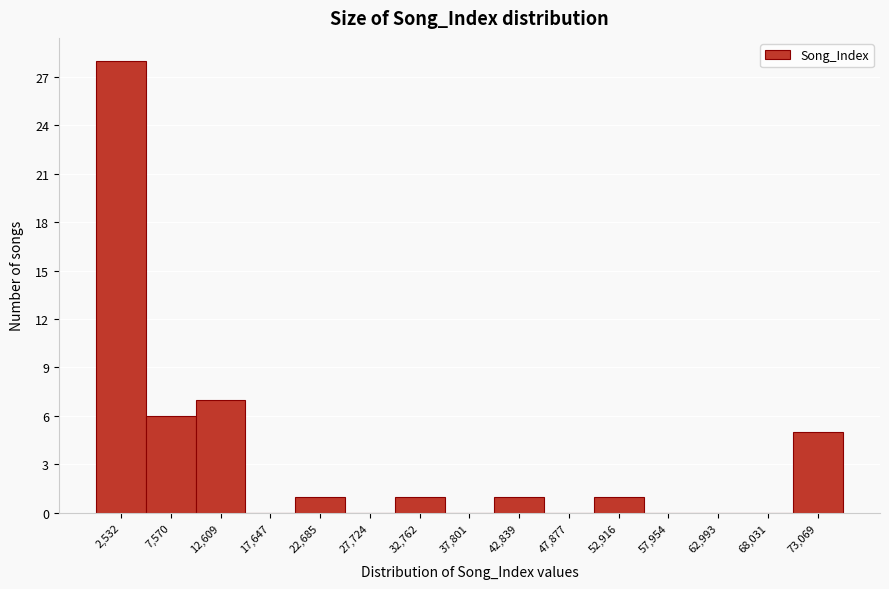

Over which range of the x-axis is the bar tallest?

0 to 5000